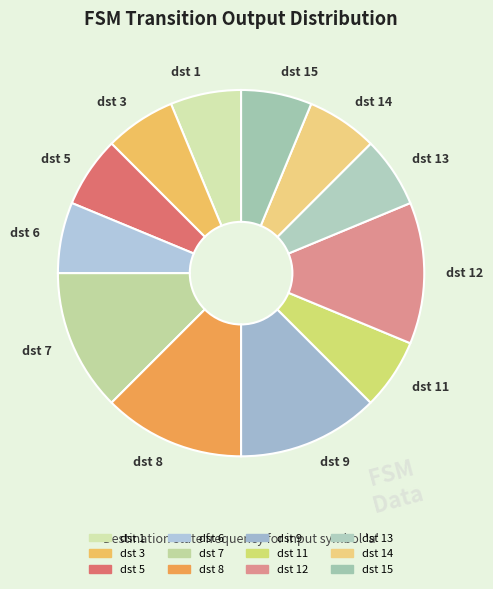

True or false: dst 8 accounts for 24% of the total.

False